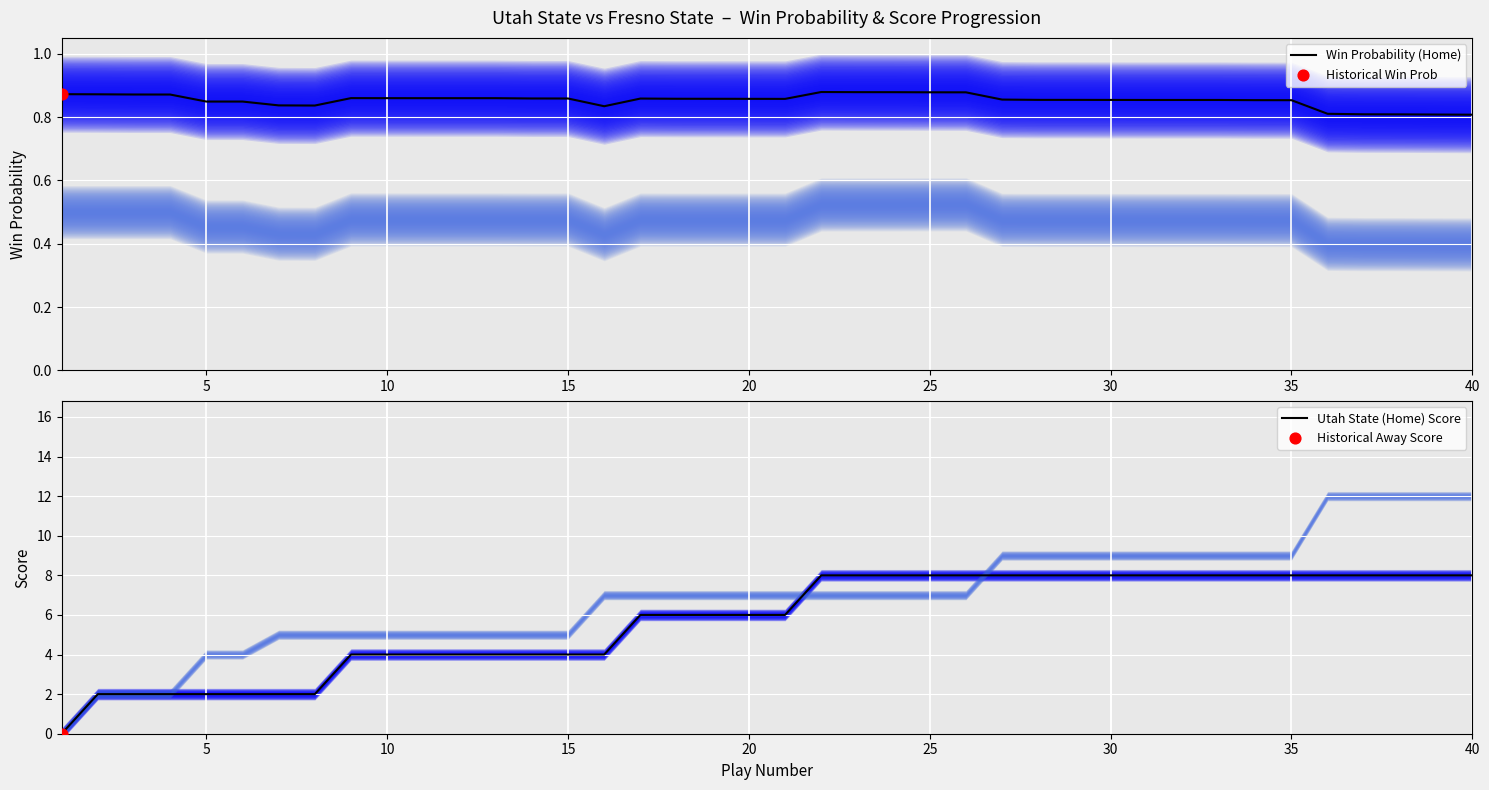

Which series reaches the maximum Y coordinate?

Utah State (Home) Score